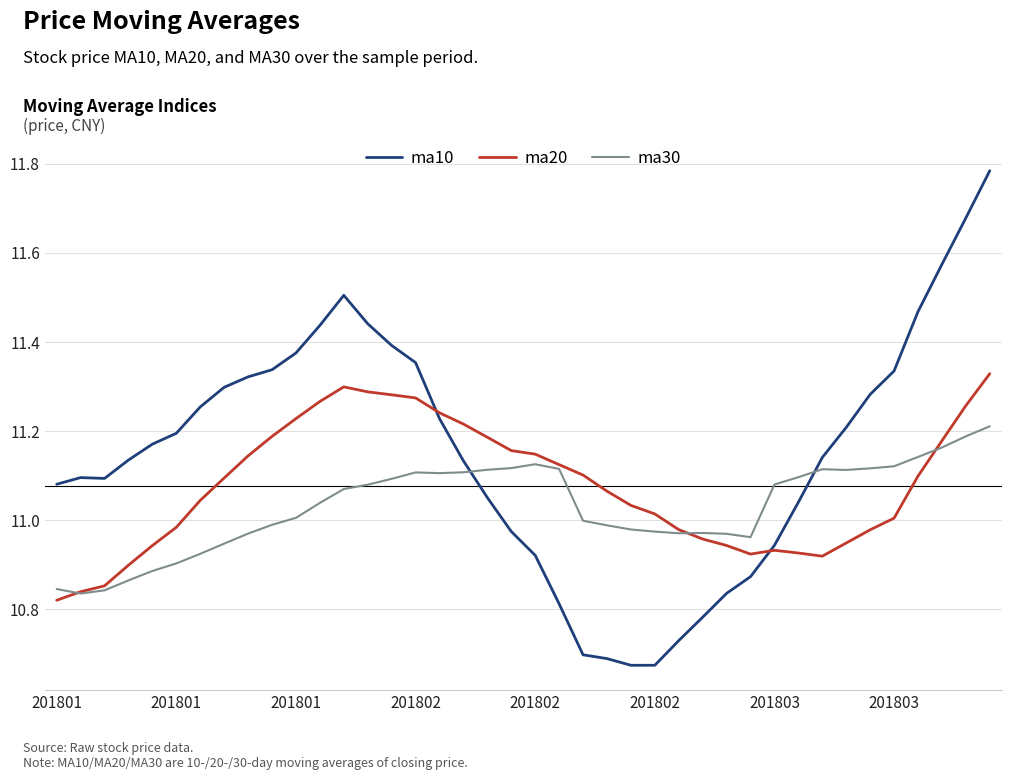

Which series has the largest total across all categories?

ma10